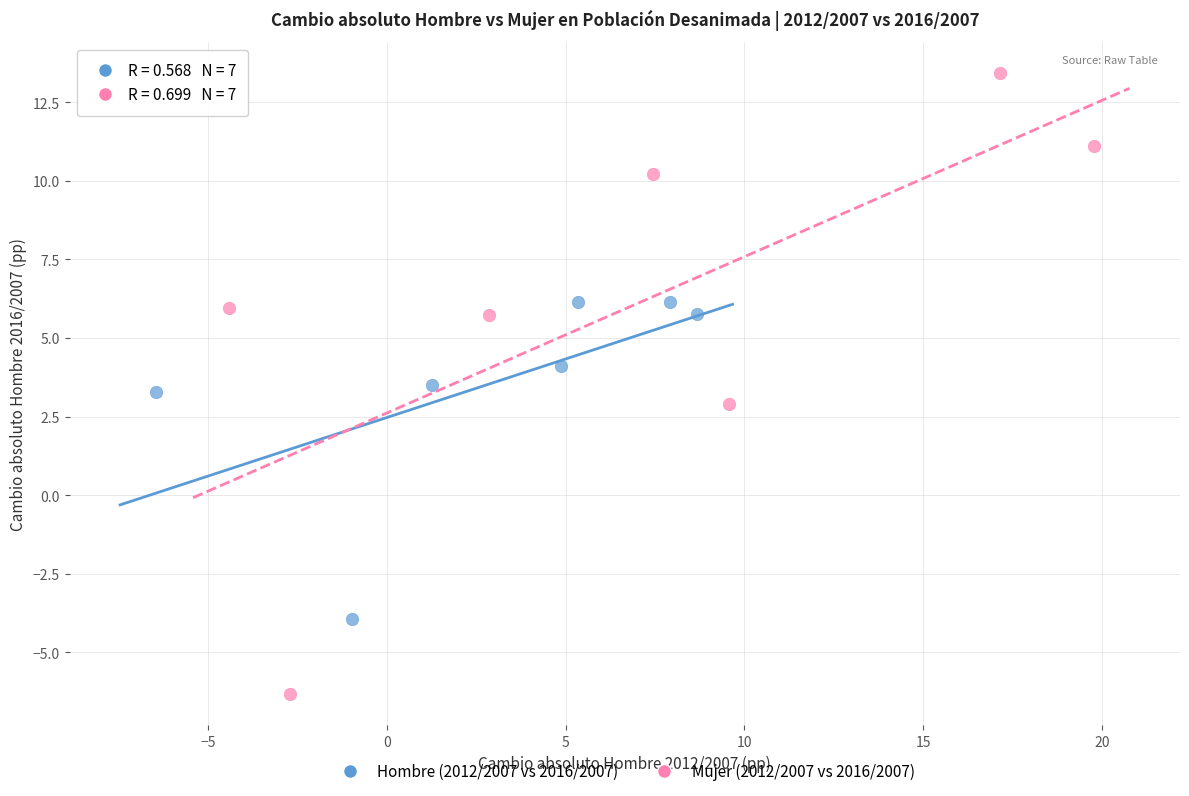

Which series contains the highest Y value?

Mujer (2012/2007 vs 2016/2007)